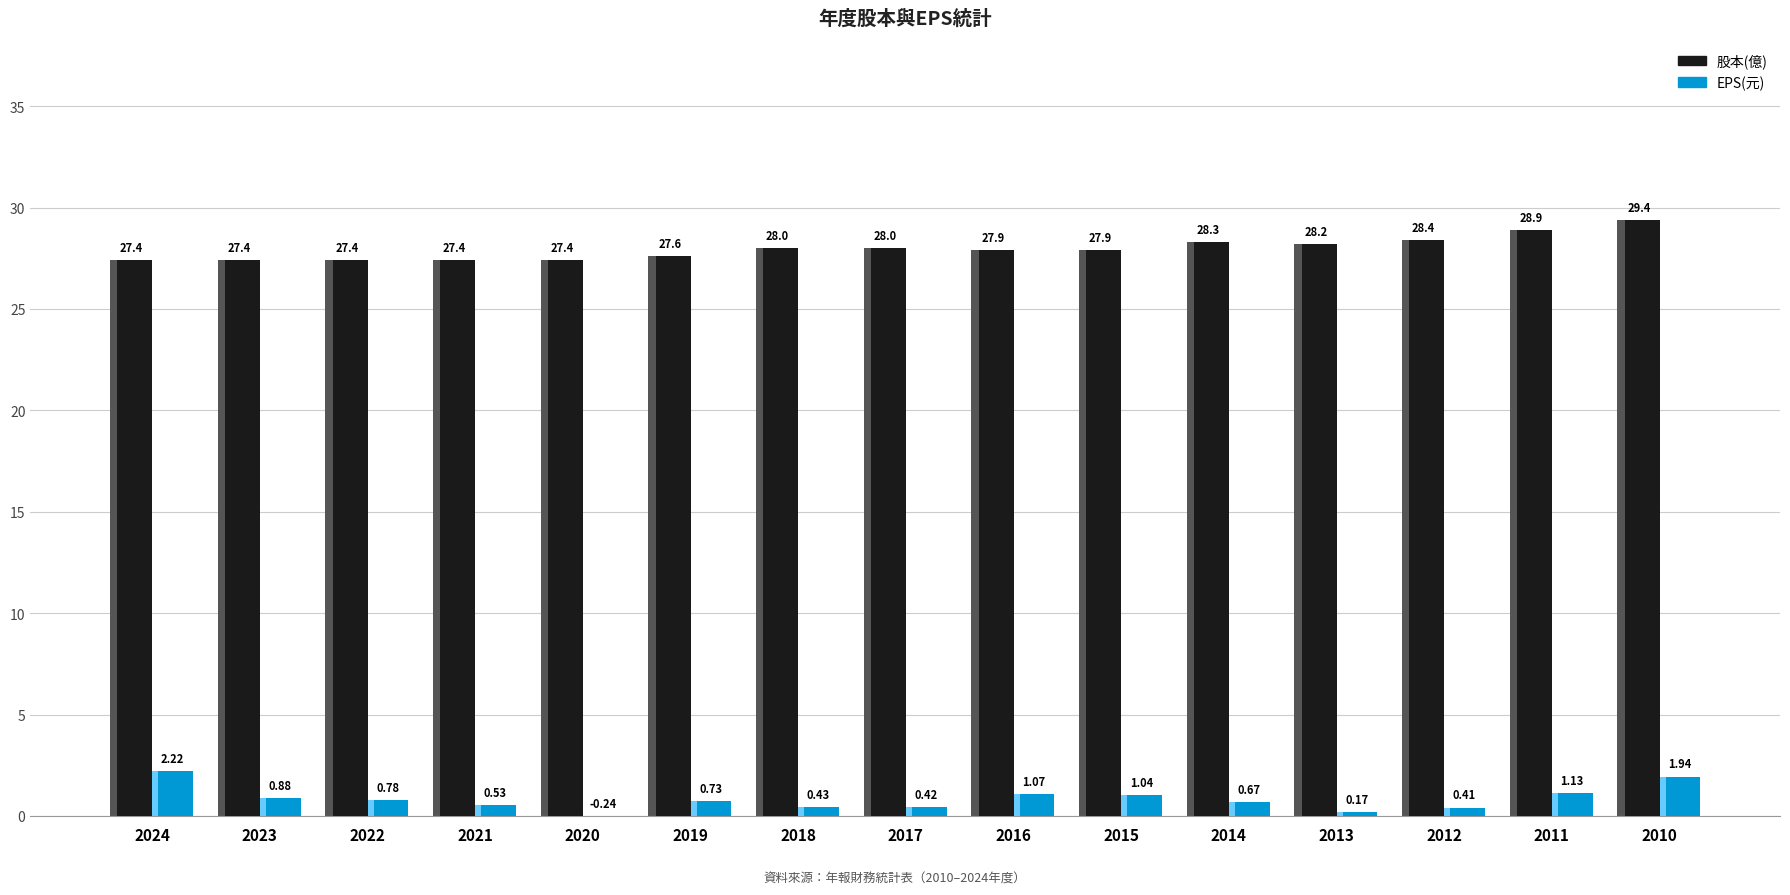

Rank the categories by 股本(億) value from highest to lowest.

2010, 2011, 2012, 2014, 2013, 2018, 2017, 2016, 2015, 2019, 2024, 2023, 2022, 2021, 2020